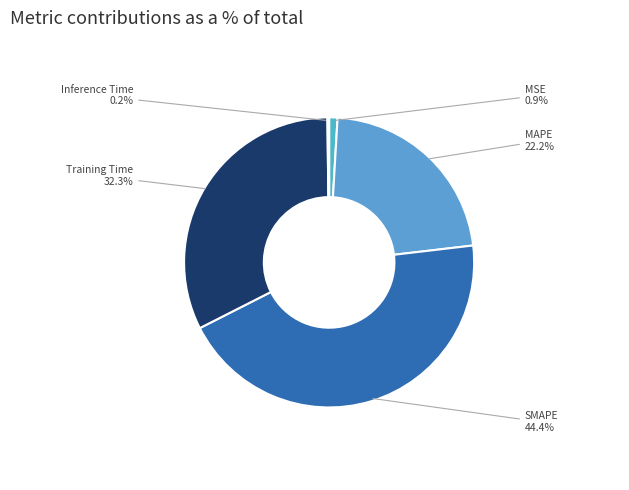

Is MAPE the majority of the pie?

No